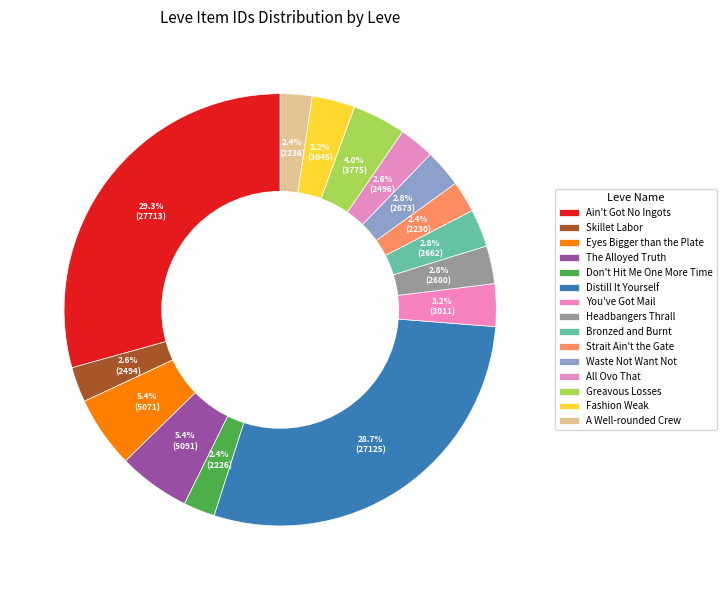

Rank the categories by value from lowest to highest.

Don't Hit Me One More Time, Strait Ain't the Gate, A Well-rounded Crew, Skillet Labor, All Ovo That, Bronzed and Burnt, Waste Not Want Not, Headbangers Thrall, You've Got Mail, Fashion Weak, Greavous Losses, Eyes Bigger than the Plate, The Alloyed Truth, Distill It Yourself, Ain't Got No Ingots